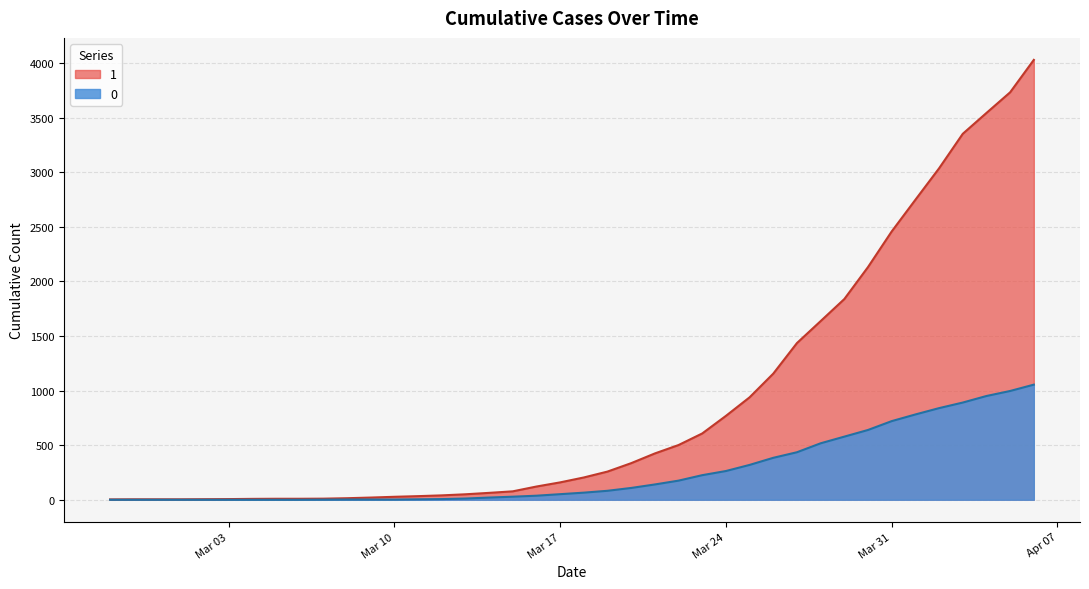

Reading right to left, extract all data points from this chart.

1: 4028	3731	3542	3351	3035	2747	2457	2131	1838	1636	1435	1155	938	768	607	501	424	335	258	204	159	121	77	63	50	40	33	27	20	14	10	9	9	8	6	5	4	4	4	3
0: 1054	996	950	890	839	781	720	639	578	517	435	384	319	263	225	175	140	108	82	65	51	37	28	20	11	6	4	2	2	2	1	0	0	0	0	0	0	0	0	0